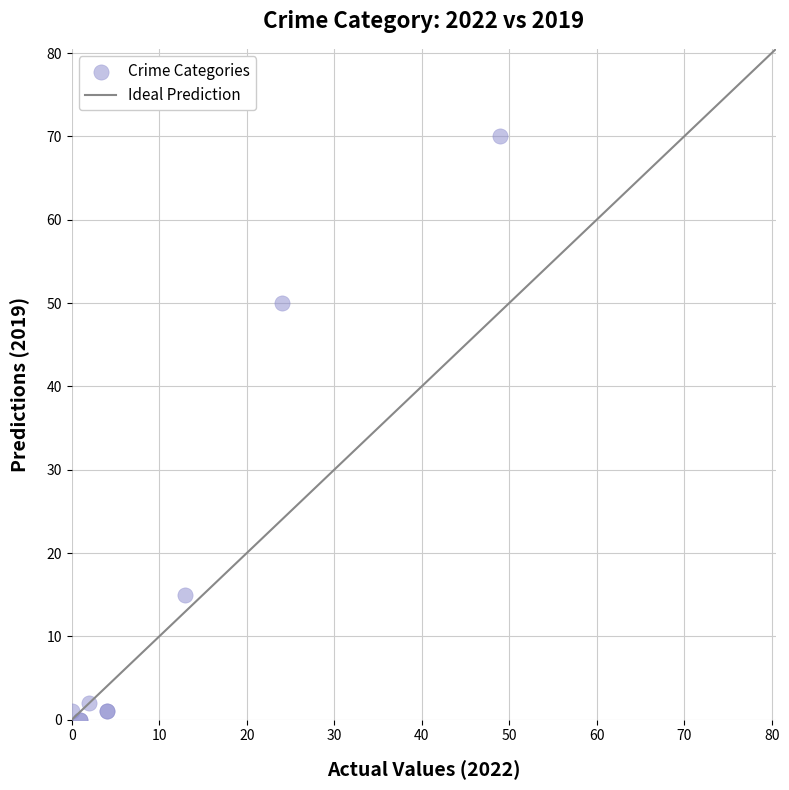

What Y value in the scatter plot is closest to 35?

50